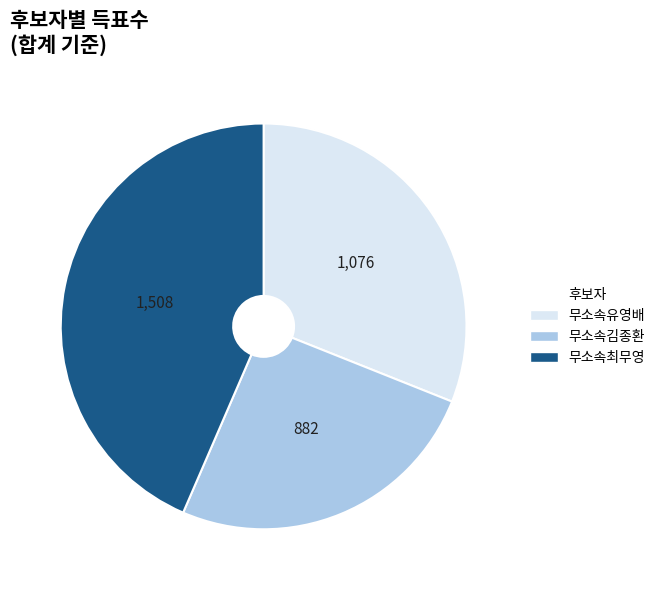

Which slice is the largest?

무소속최무영